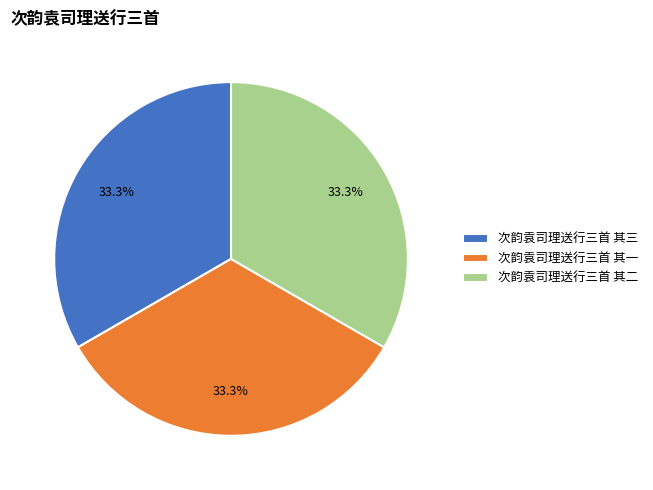

Count the number of slices in the pie.

3